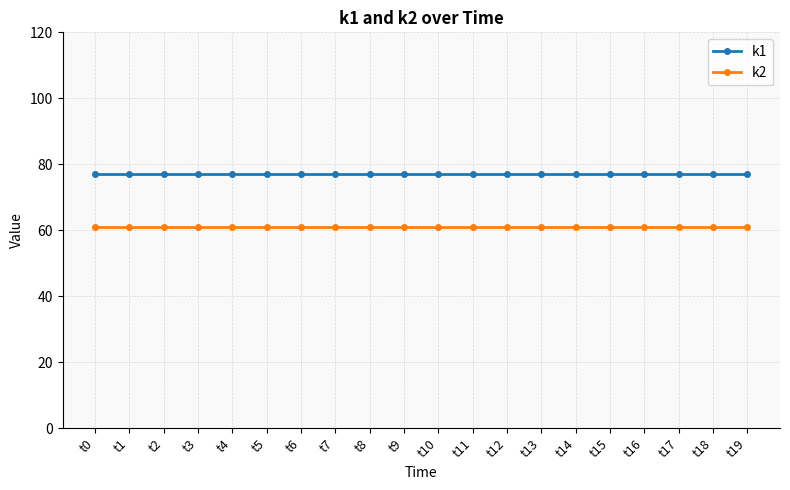

True or false: k1 and k2 intersect in this chart.

False